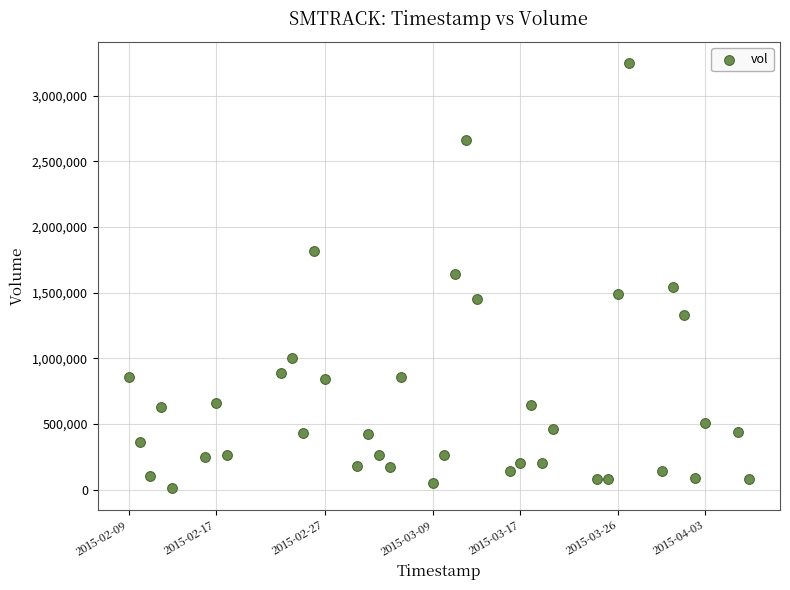

What is the range of Y values (max minus min)?

3240000